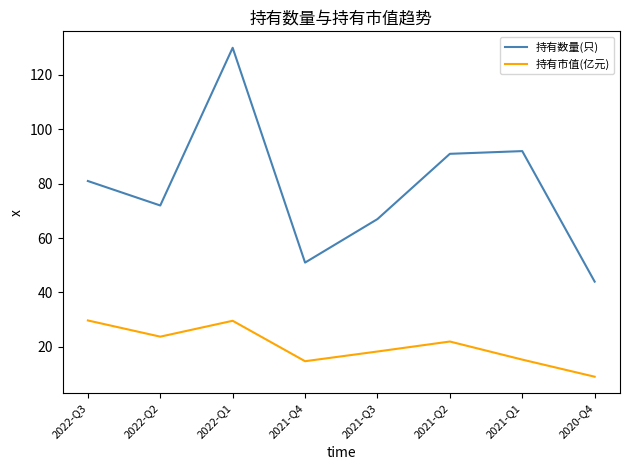

What are all the series names shown in the legend?

持有数量(只), 持有市值(亿元)